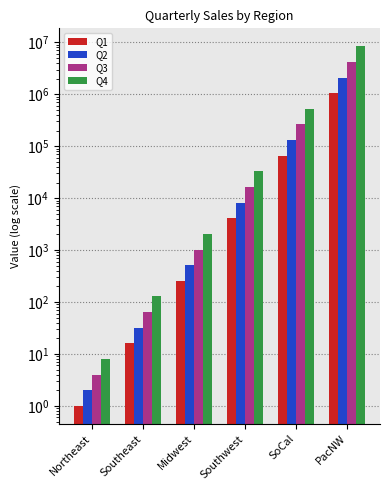

How many data points does each series have?

6